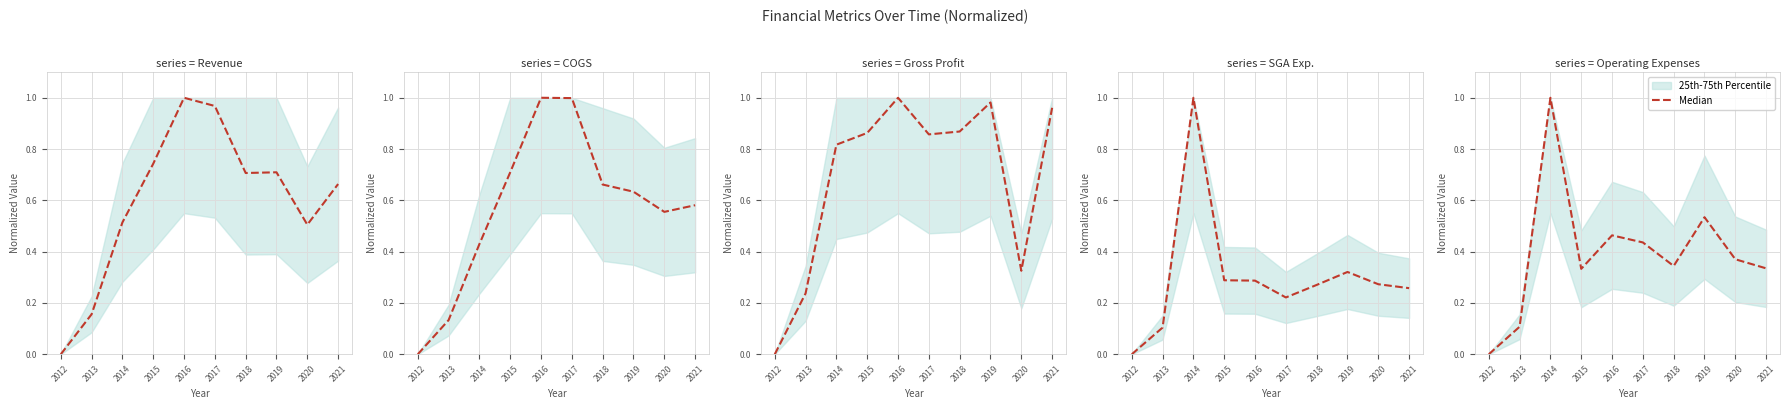

How many values are between 0 and 1?

10